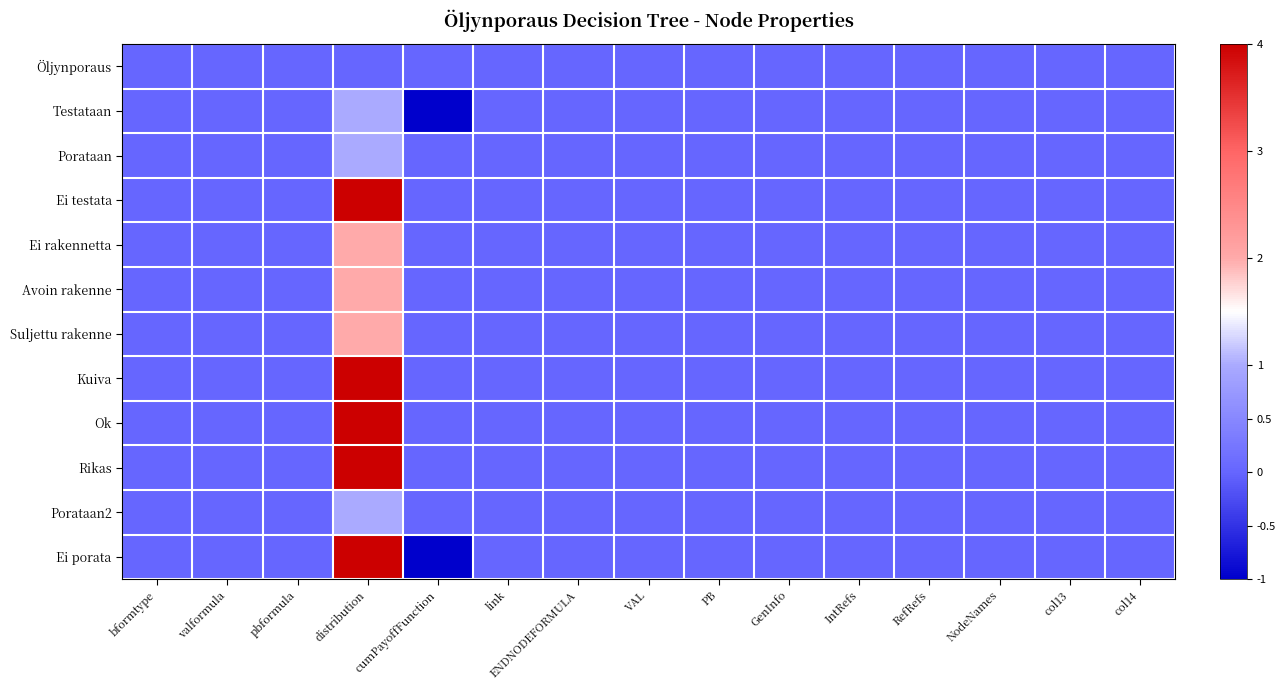

List the series in order of their peak value, lowest first.

Öljynporaus, Testataan, Porataan, Porataan2, Ei rakennetta, Avoin rakenne, Suljettu rakenne, Ei testata, Kuiva, Ok, Rikas, Ei porata